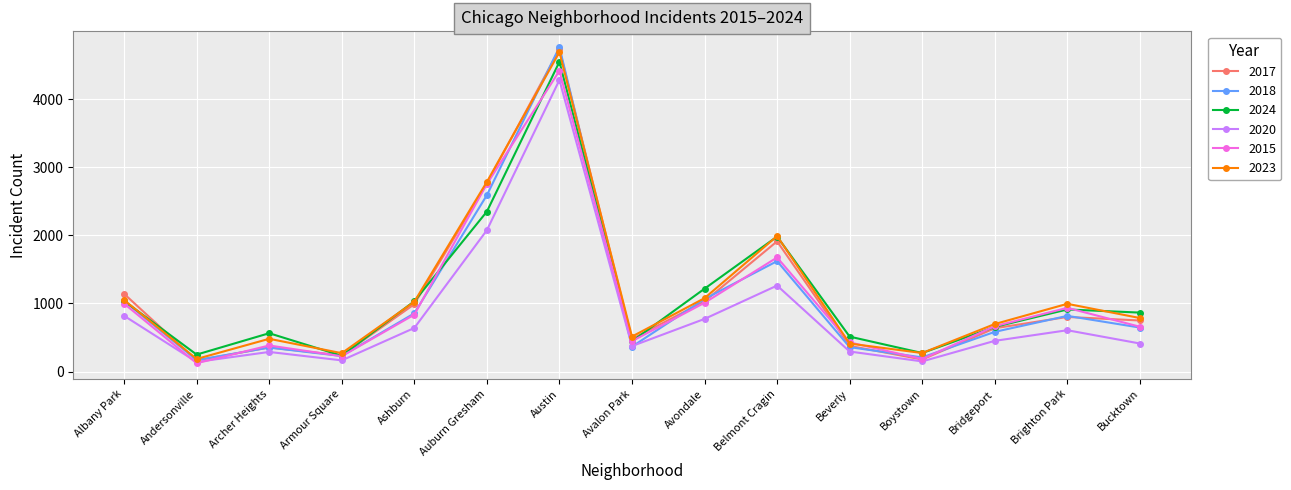

Is it true that 2017 equals 449 at Ashburn?

False